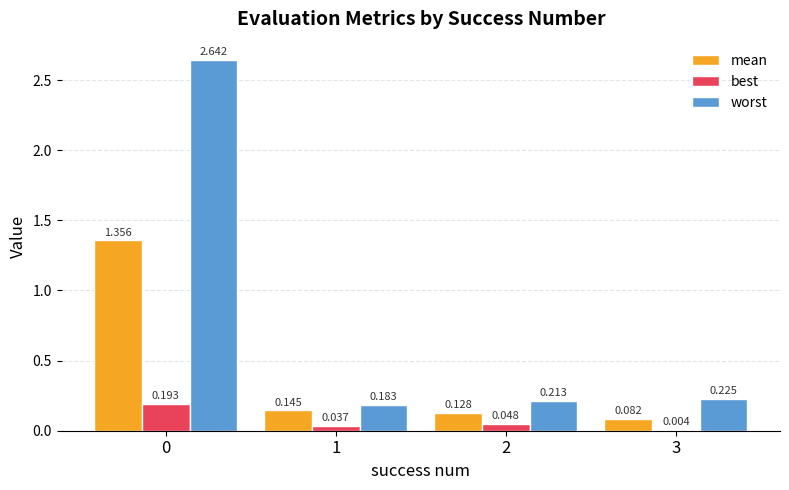

Between 0 and 3, which series saw the biggest shift?

worst